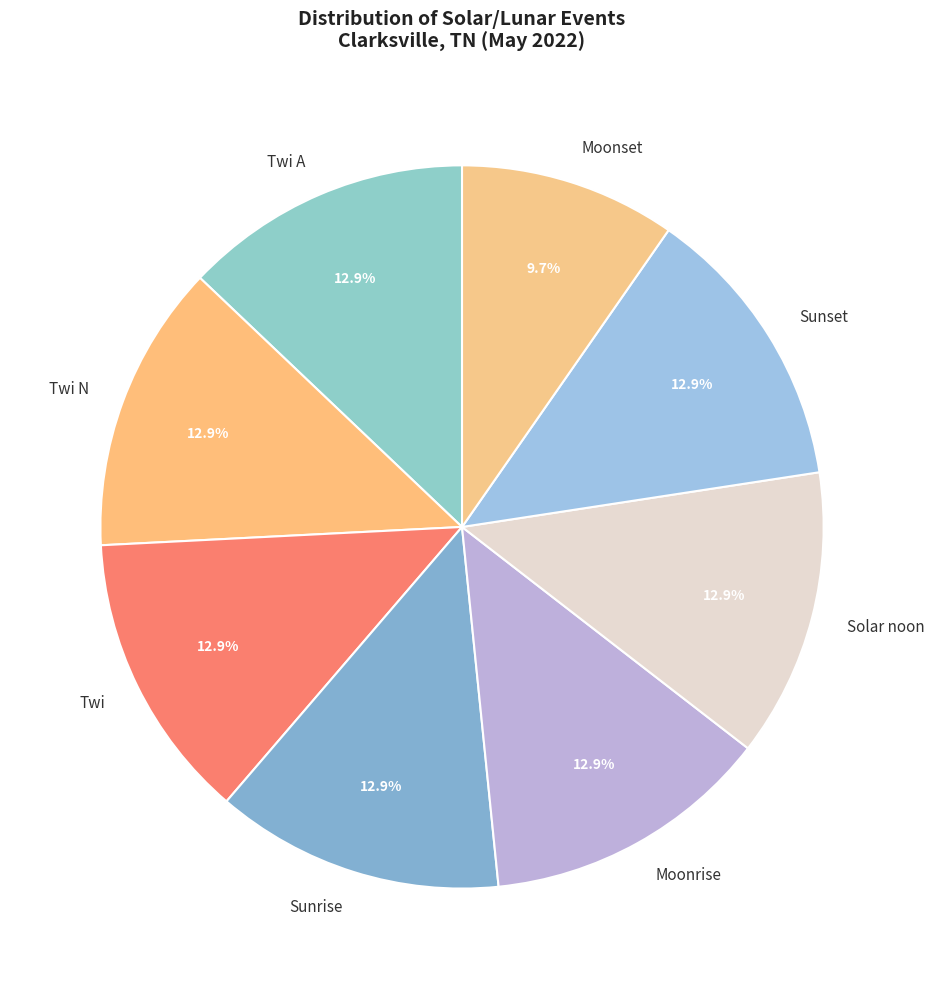

What is the ratio of the value at Moonrise to the value at Twi A?

1.0